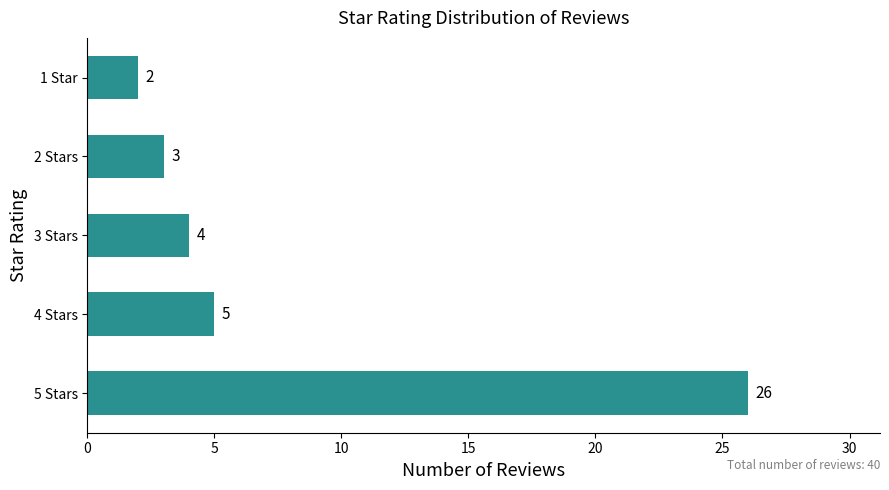

What is the maximum value shown in the chart?

26